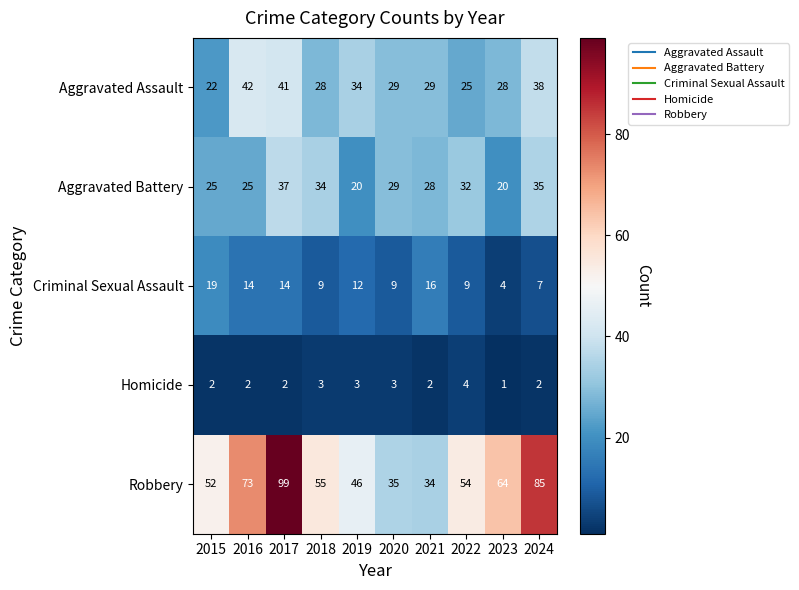

Which category has the lowest value across all series?

2023